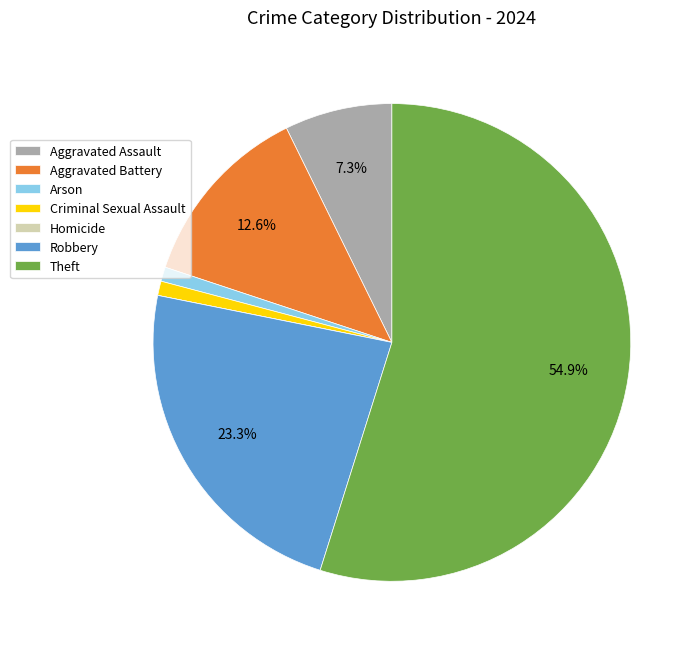

Do Robbery and Criminal Sexual Assault together represent more than half of the pie?

No